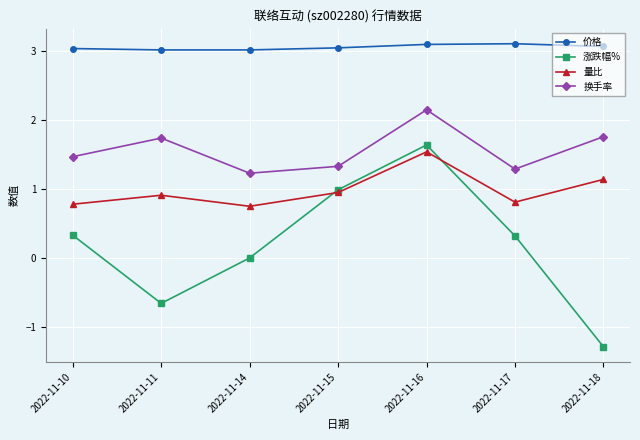

At which label does 量比 reach its peak?

2022-11-16